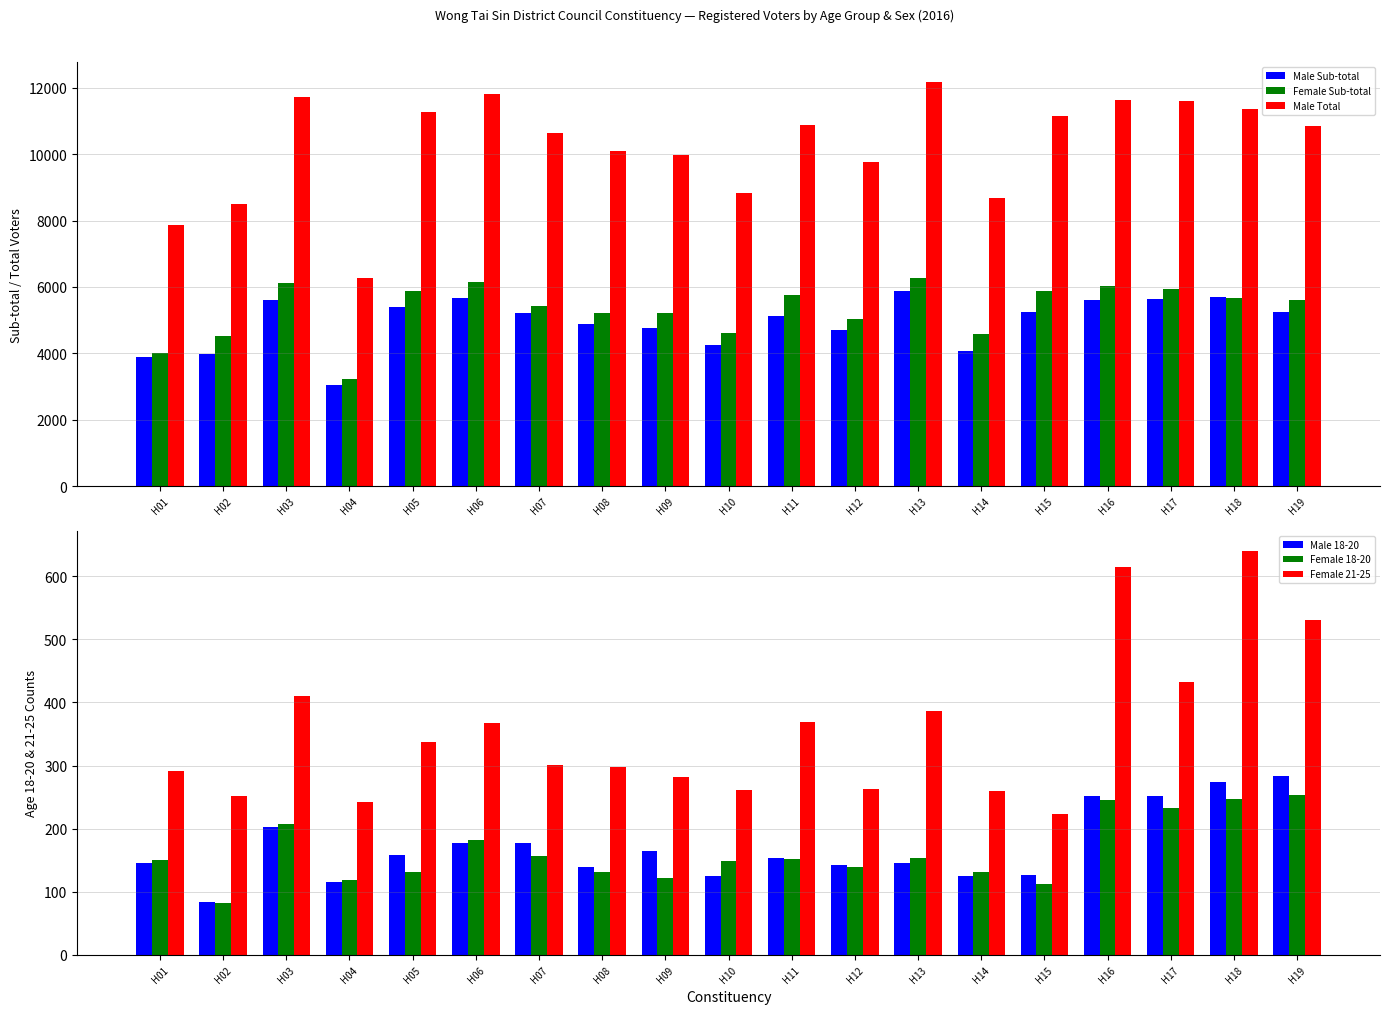

What is the lowest value of the Male Sub-total series?

3051